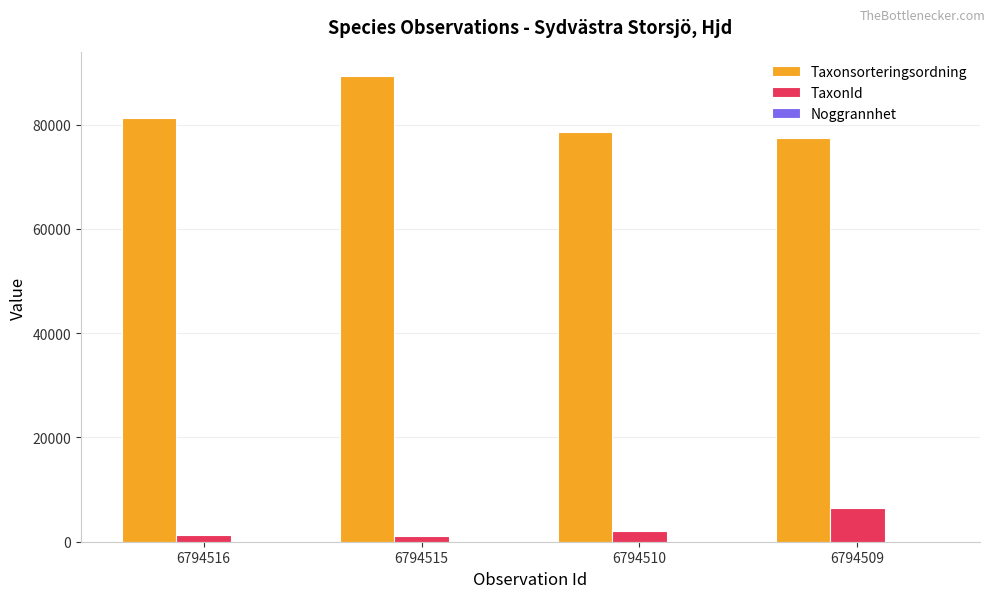

Where is Taxonsorteringsordning nearest to the value 83447?

6794516